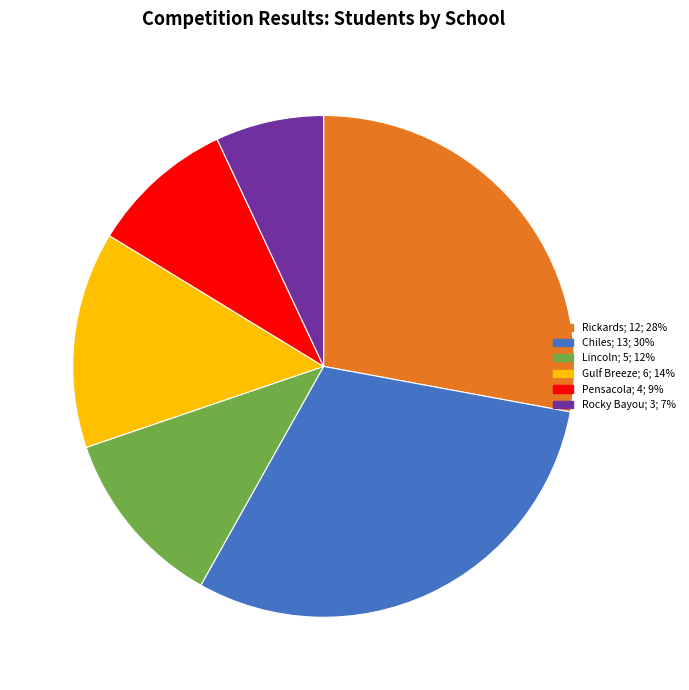

Is the sum of Lincoln; 5; 12% and Chiles; 13; 30% greater than half?

No